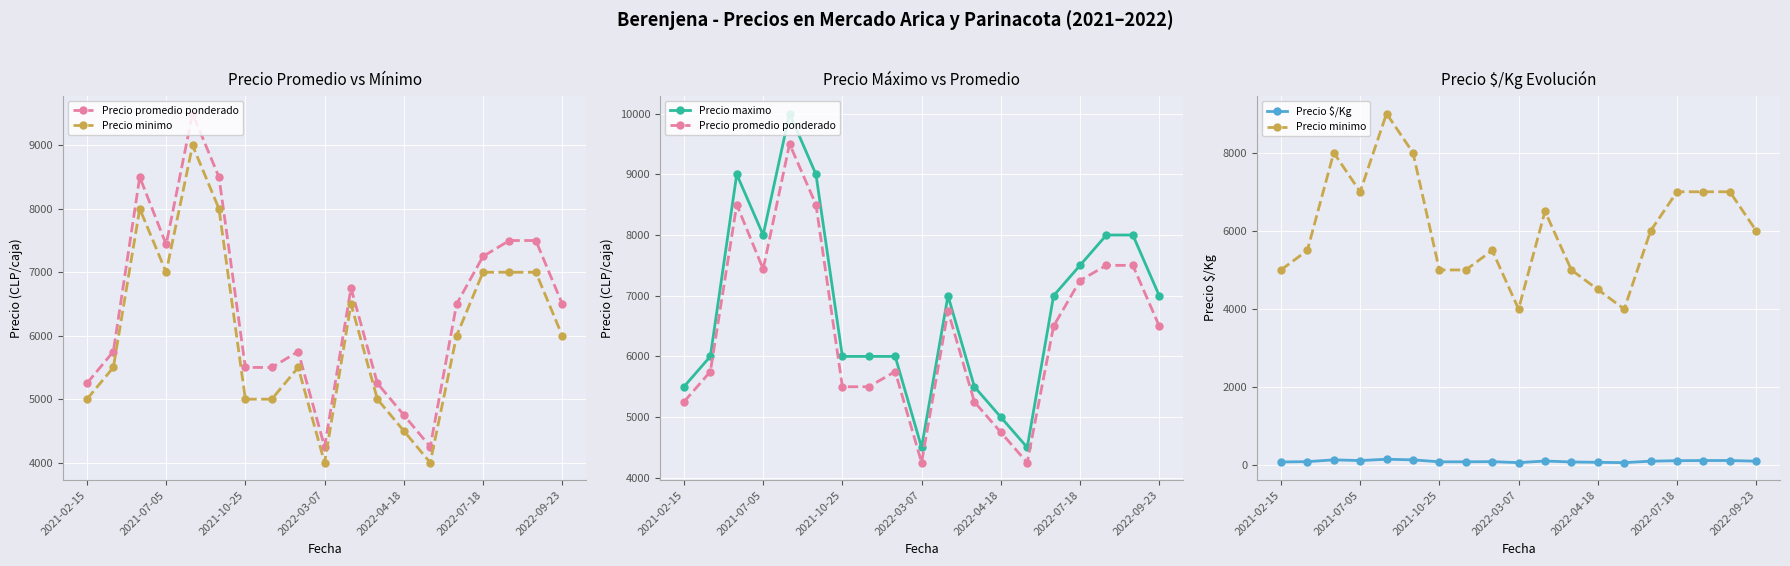

What is the approximate value of Precio promedio ponderado at 8, to the nearest 100?

5800